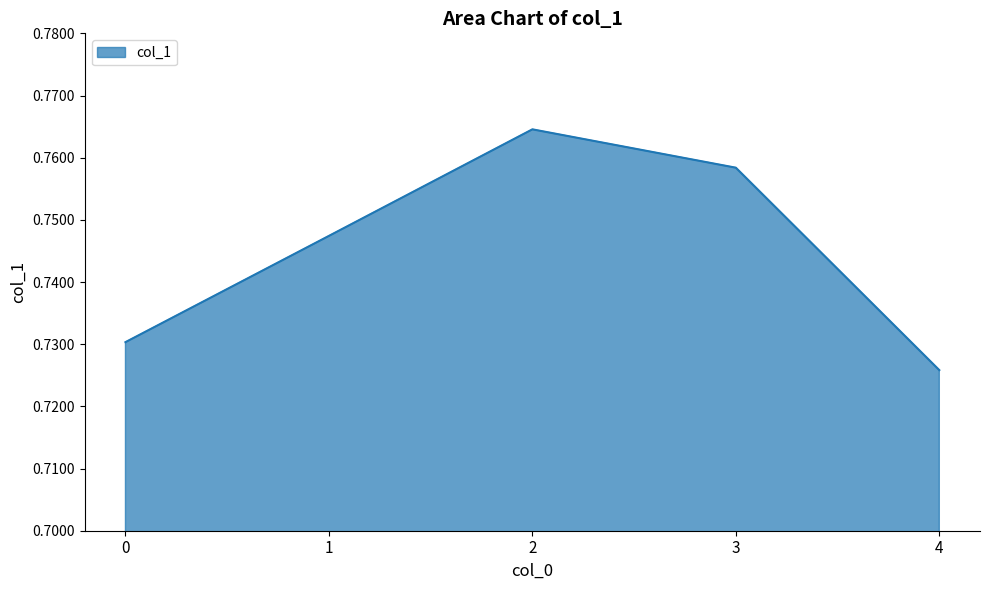

True or false: there are more than 2 points higher than both neighbors.

False